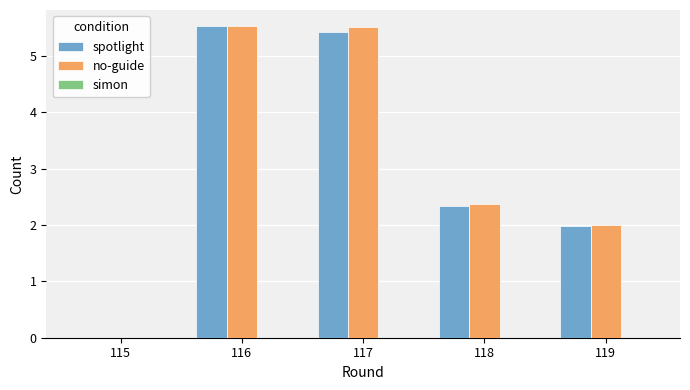

The value of spotlight at 116 is 7.3. True or false?

False